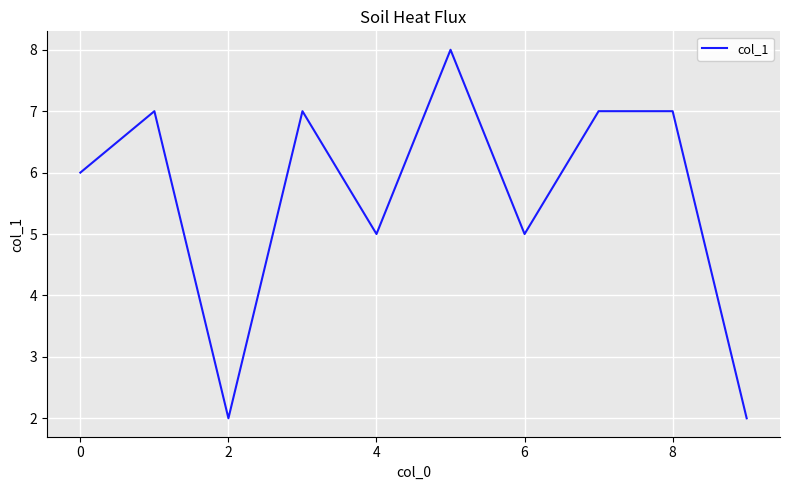

What is the difference between the maximum and minimum values?

6